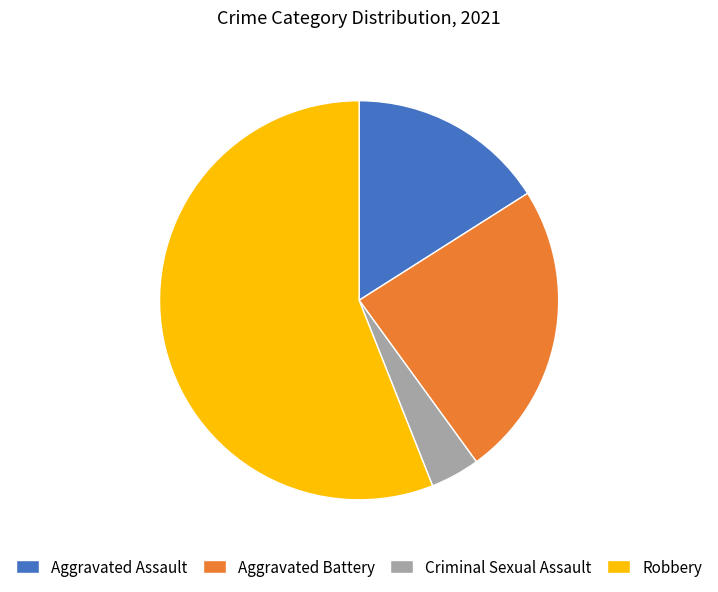

True or false: Robbery accounts for 62% of the total.

False